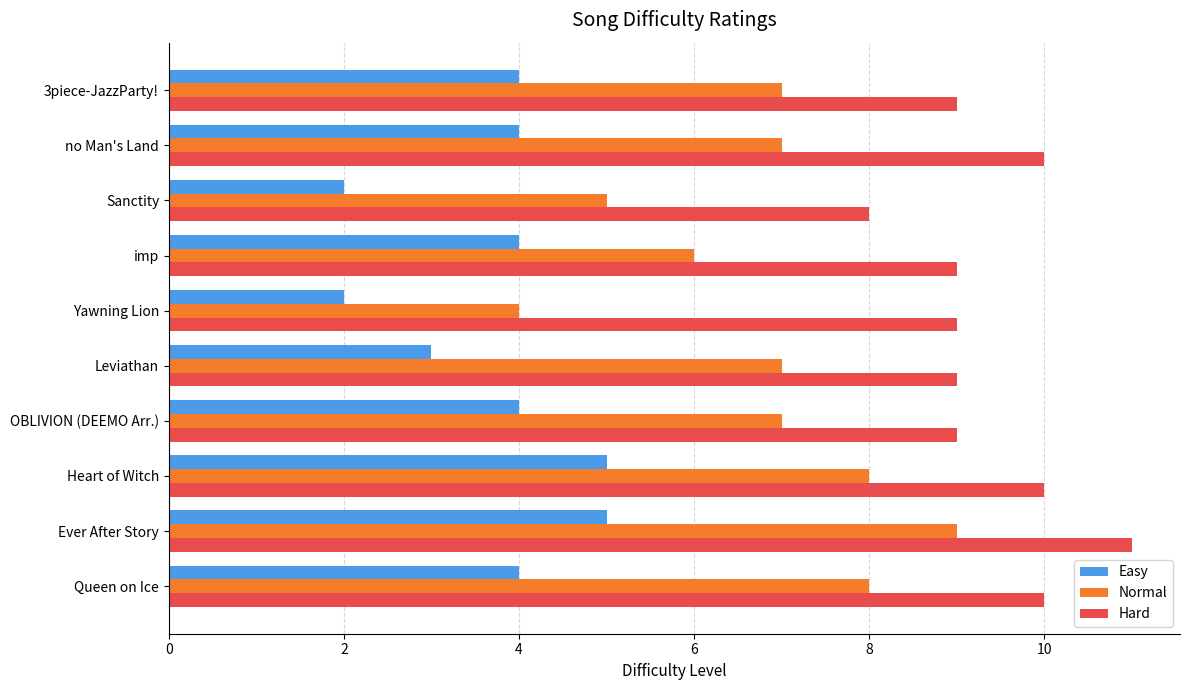

Rank the series by their maximum value, from highest to lowest.

Hard, Normal, Easy